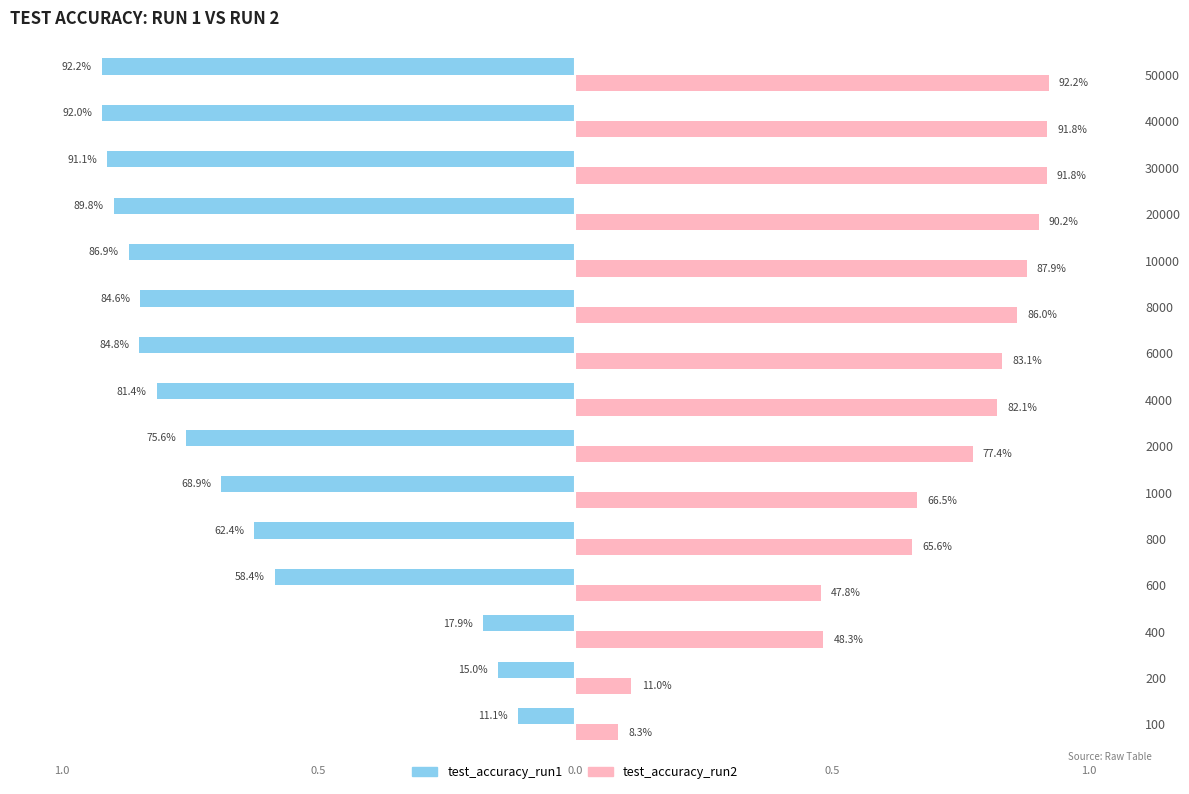

What are all the series names shown in the legend?

test_accuracy_run1, test_accuracy_run2